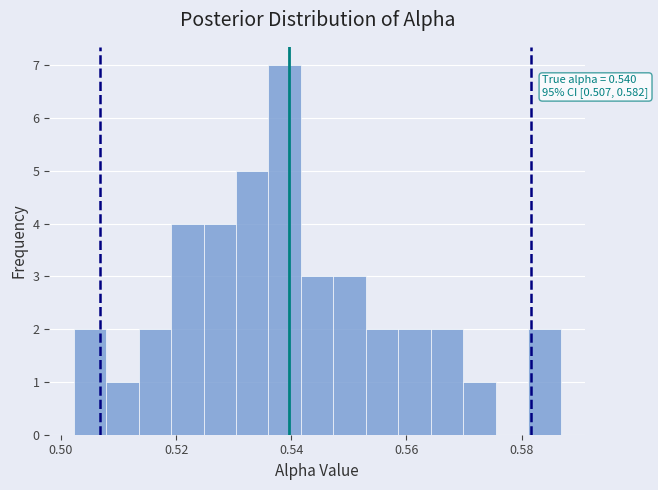

Read against the x-axis, roughly where is the centre of the tallest bar?

0.538